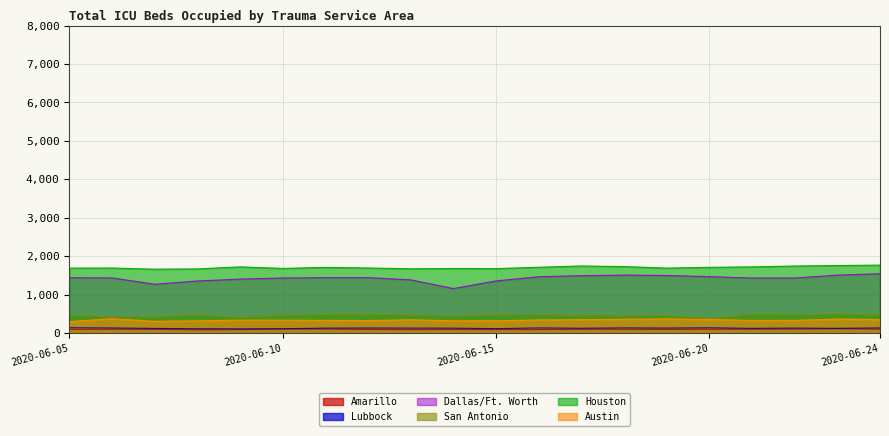

True or false: Houston has a value of 2582 at 2020-06-08.

False